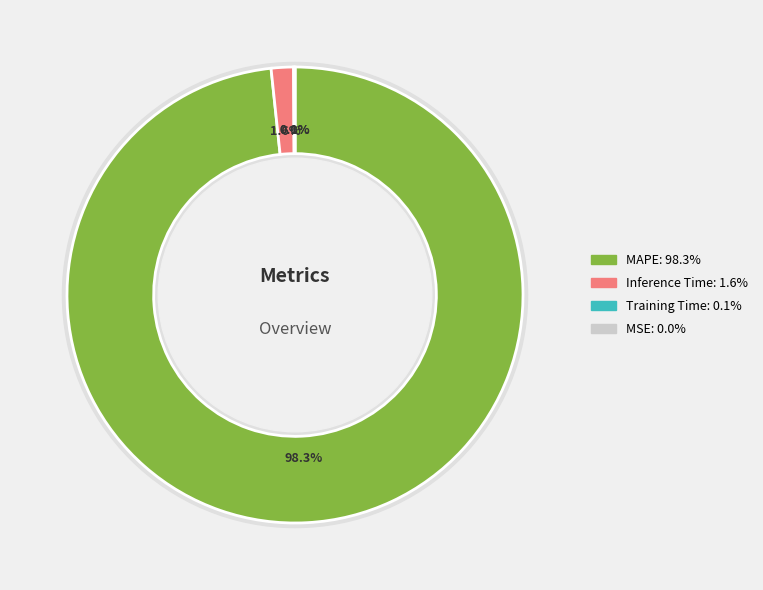

How many segments does this pie chart have?

4